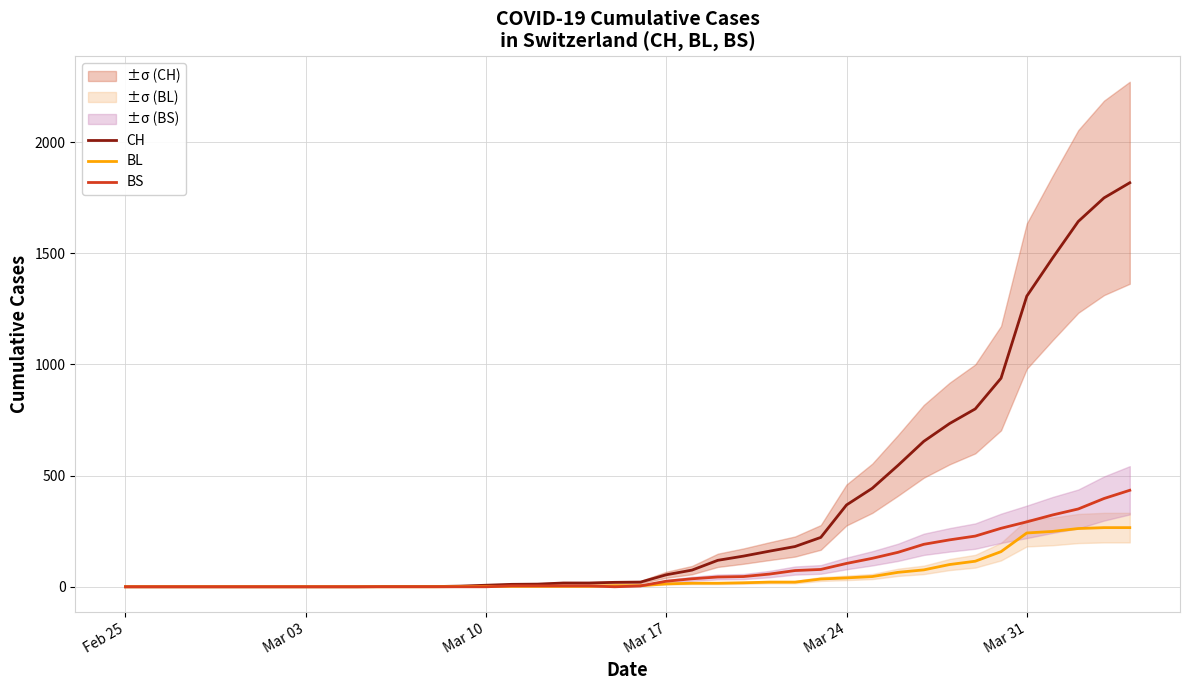

What is the maximum value for BS?

434